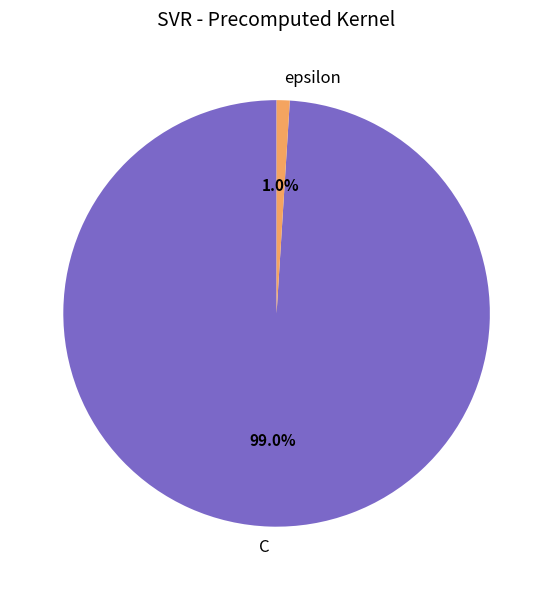

How many segments does this pie chart have?

2